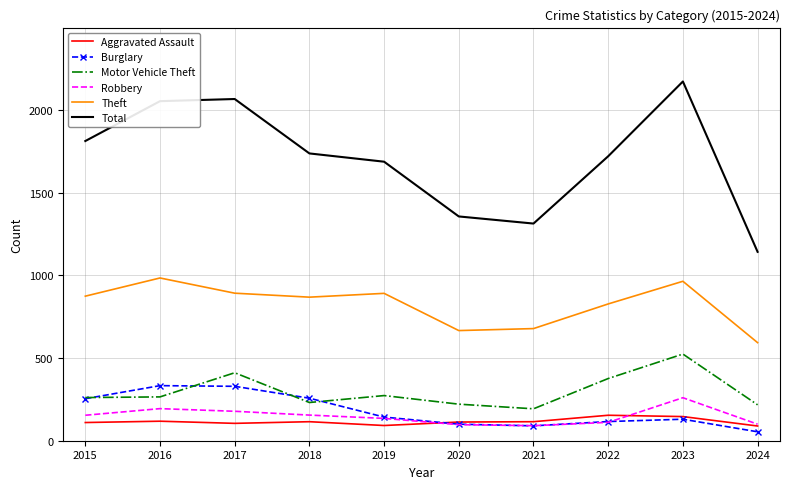

List the series in order of their peak value, lowest first.

Aggravated Assault, Robbery, Burglary, Motor Vehicle Theft, Theft, Total